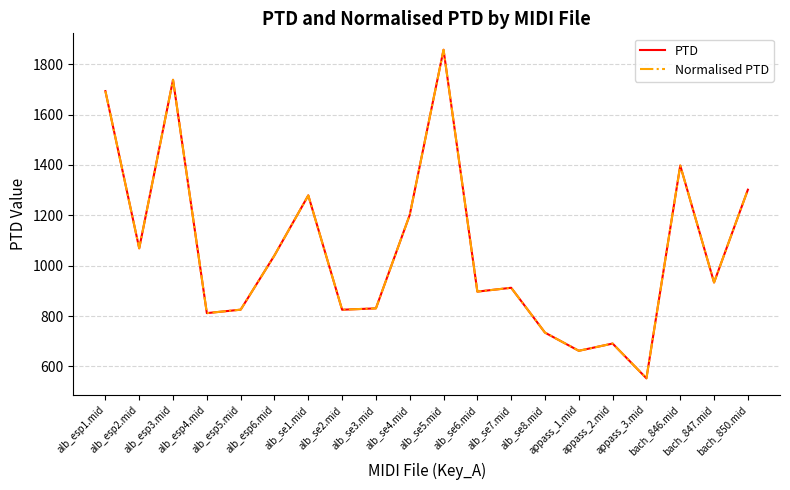

What is the approximate value of Normalised PTD at alb_esp2.mid?

1069.0